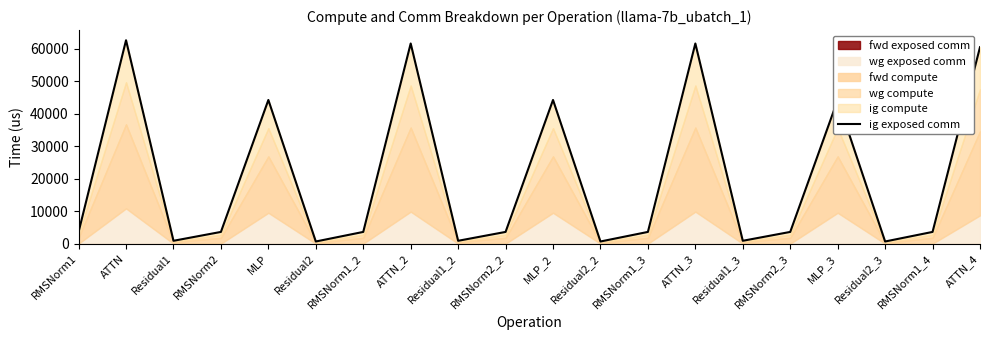

What is the approximate value at ATTN?

62592.4